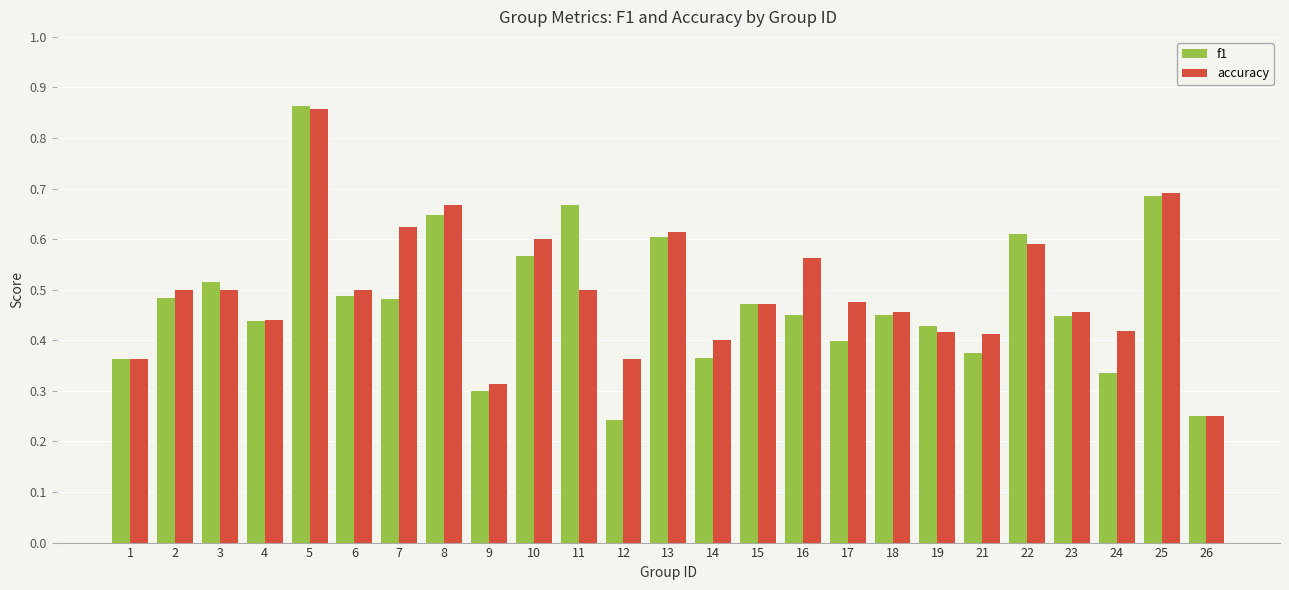

At which label does accuracy reach its minimum?

26